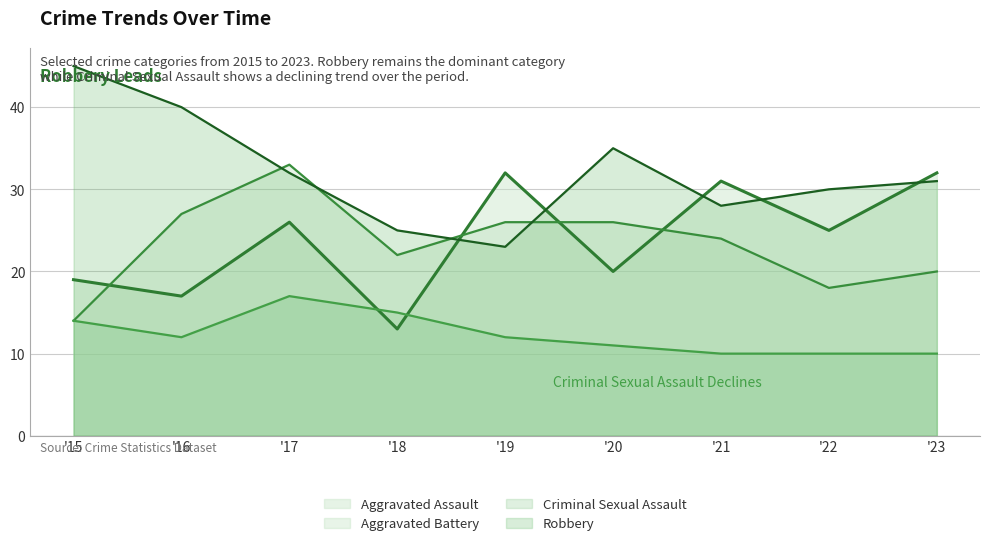

How many lines are shown in the chart?

4